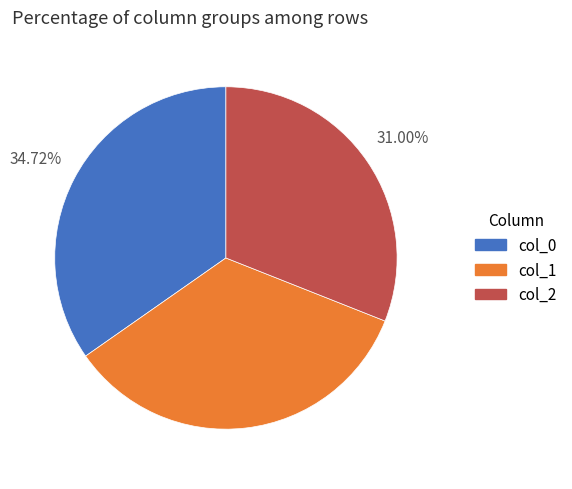

How many segments does this pie chart have?

3